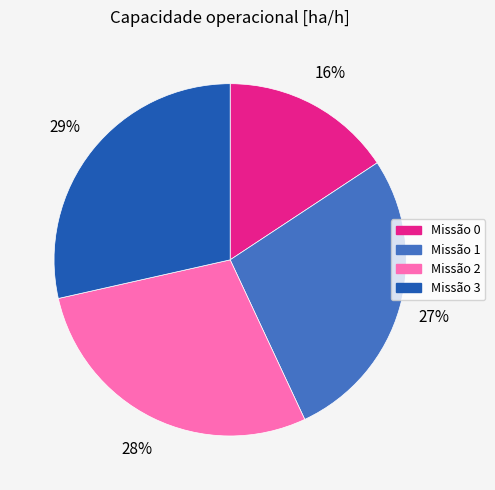

Is there any slice that represents more than half of the pie?

No